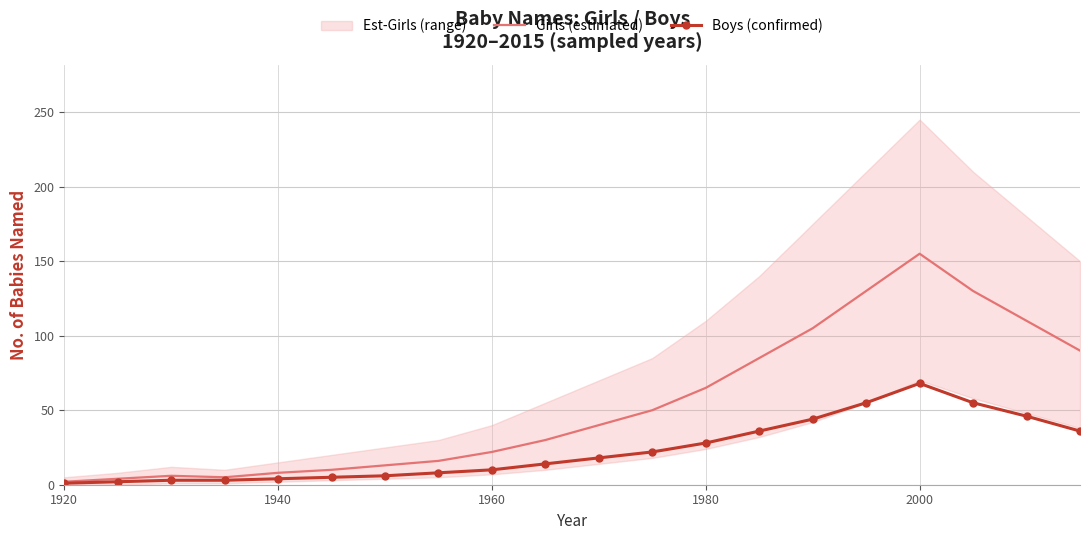

At which label does Girls (estimated) reach its peak?

2000